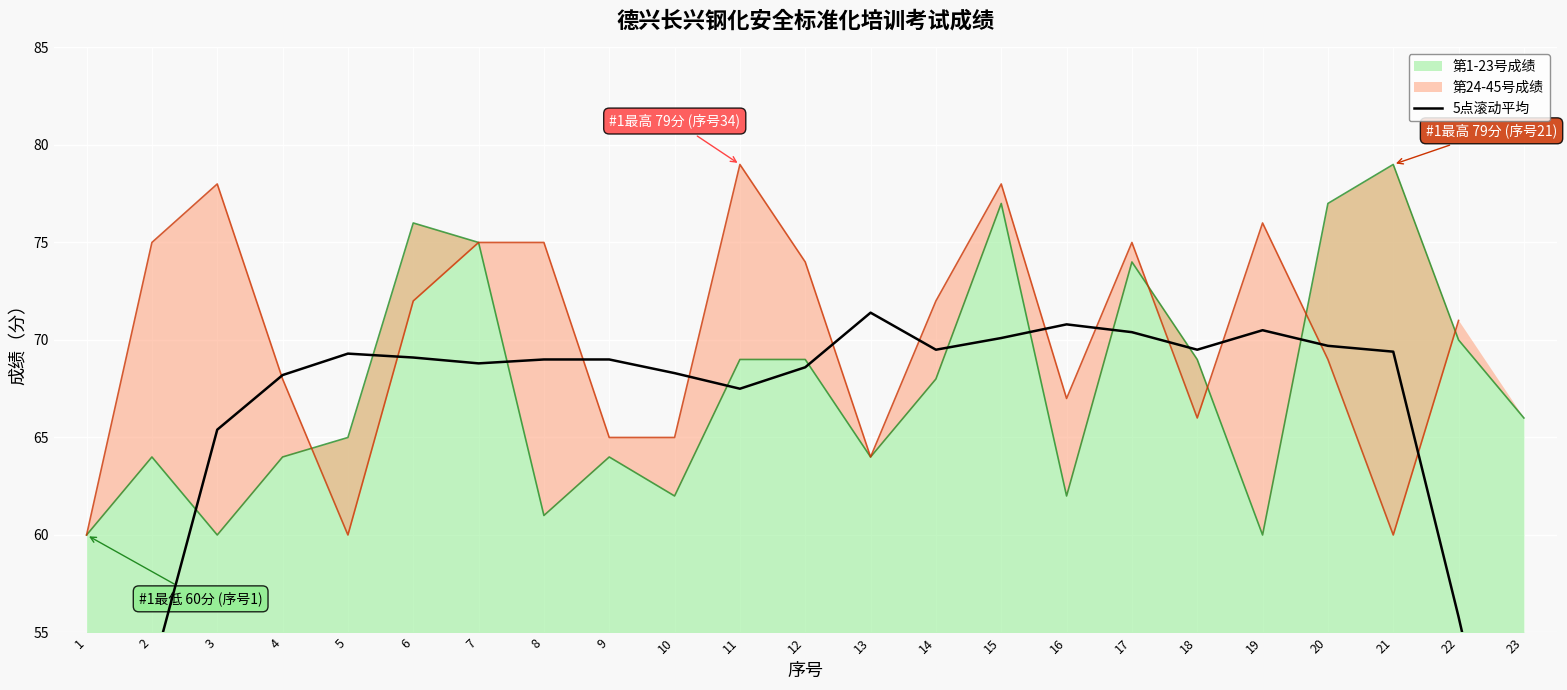

True or false: the data shows 68.6 at 12.

True